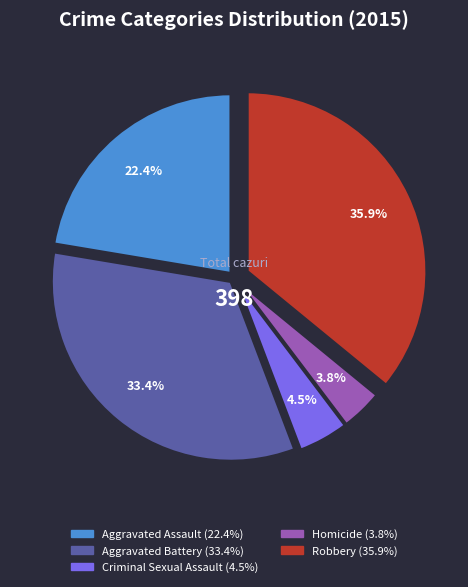

What is the smallest slice in the pie chart?

Homicide